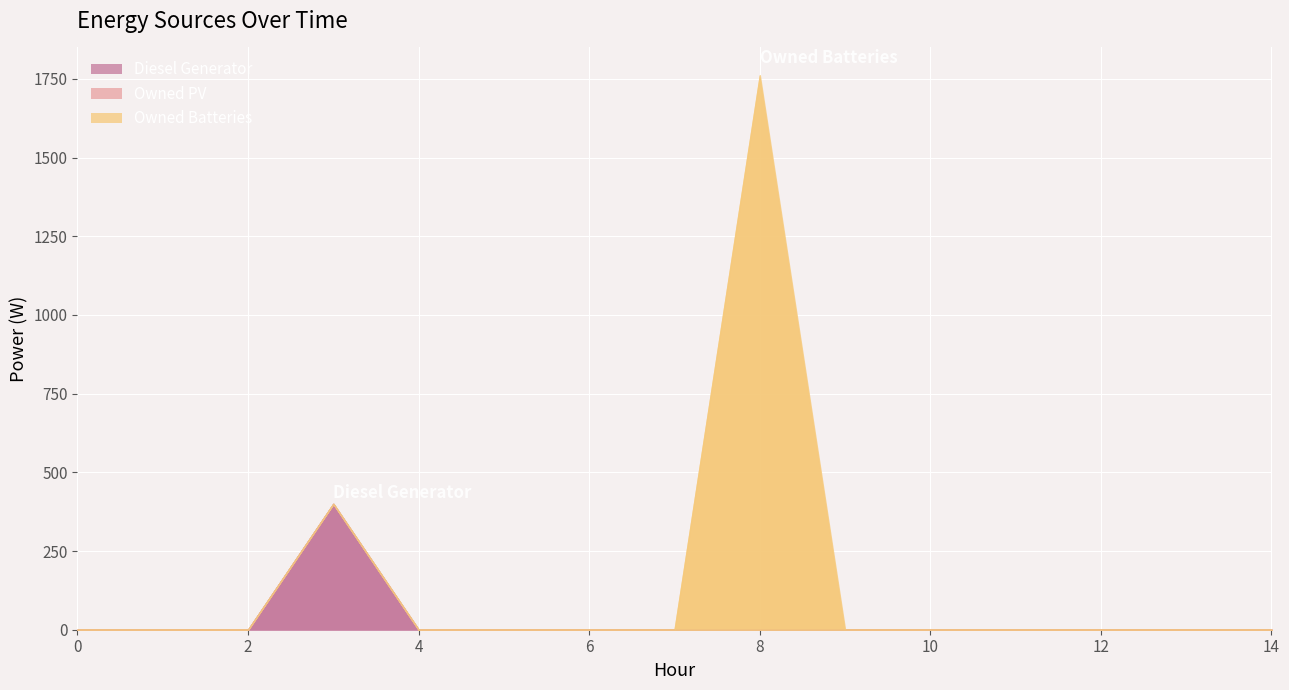

Which category has the highest value in the Owned Batteries series?

8